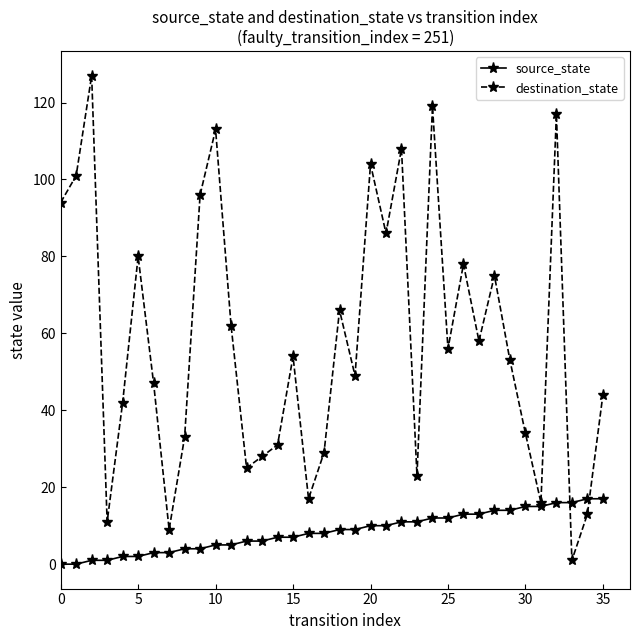

What is the difference between the maximum and minimum values in the source_state series?

17